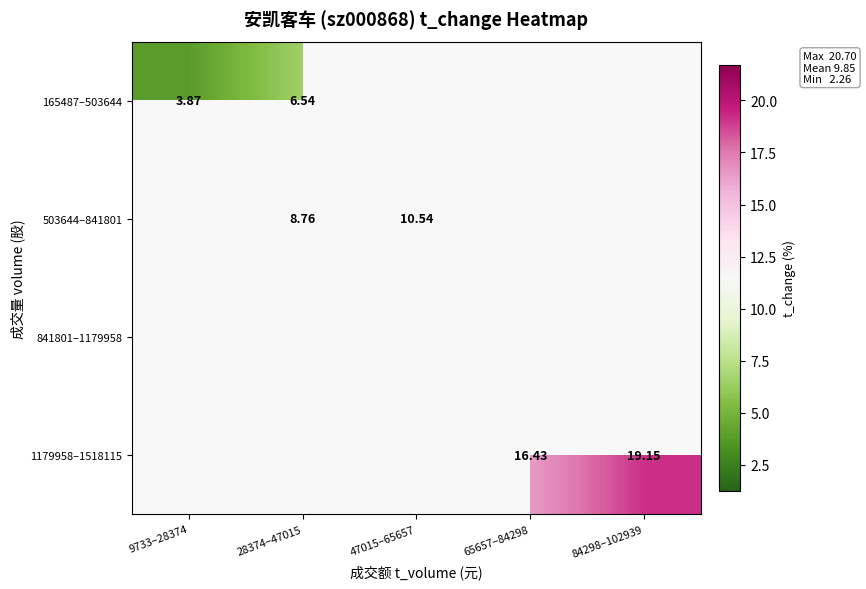

How many series are shown in this chart?

4